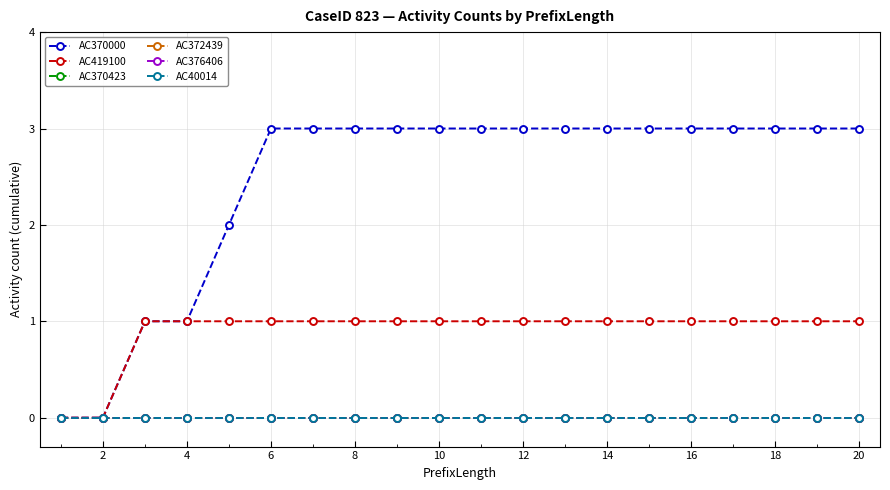

Does the chart have visible grid lines?

Yes